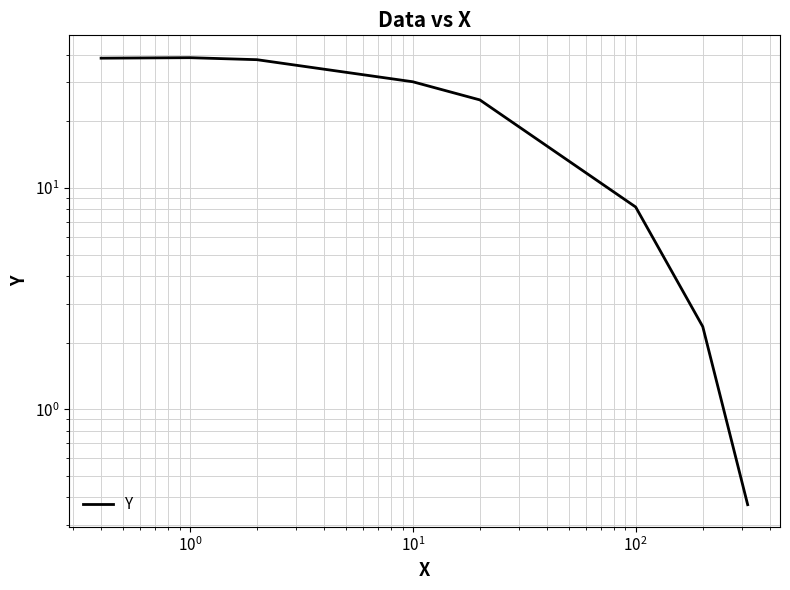

Count the number of data series in this chart.

1